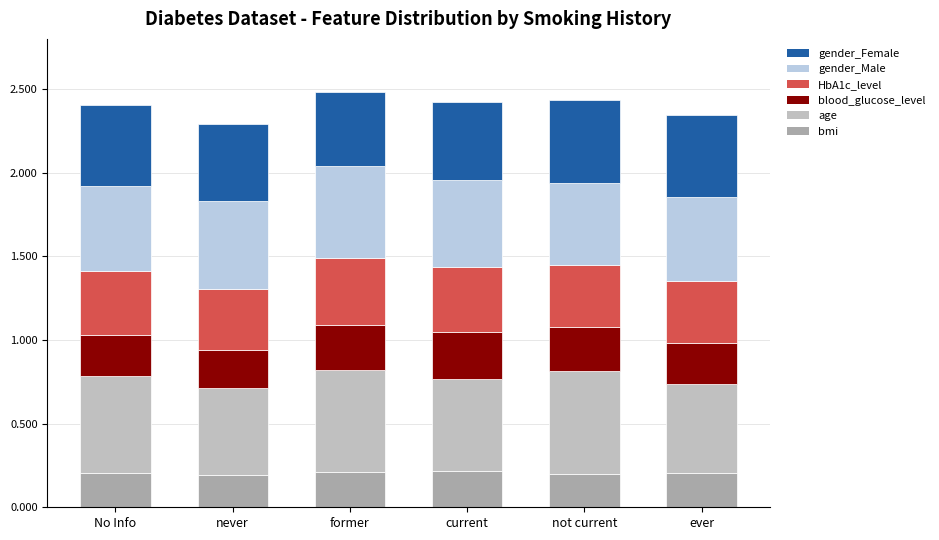

Does the chart contain any negative values?

No